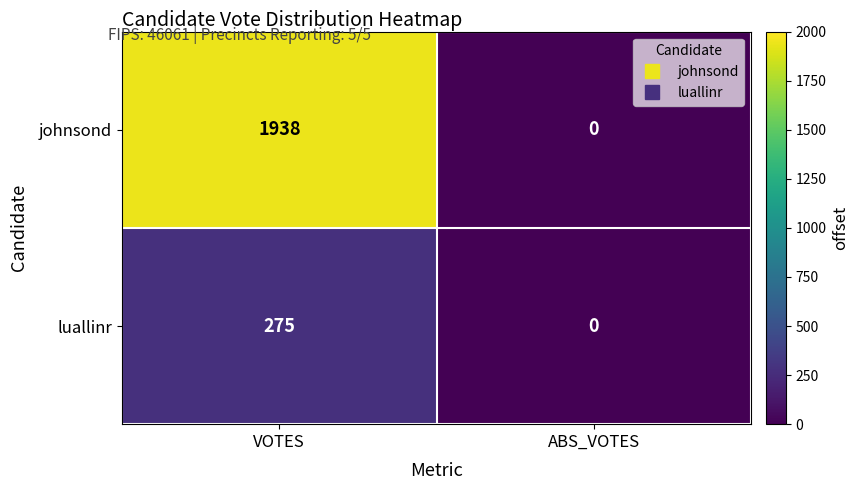

Reading right to left, what are all the values shown in this chart?

johnsond: ABS_VOTES=0	VOTES=1938
luallinr: ABS_VOTES=0	VOTES=275